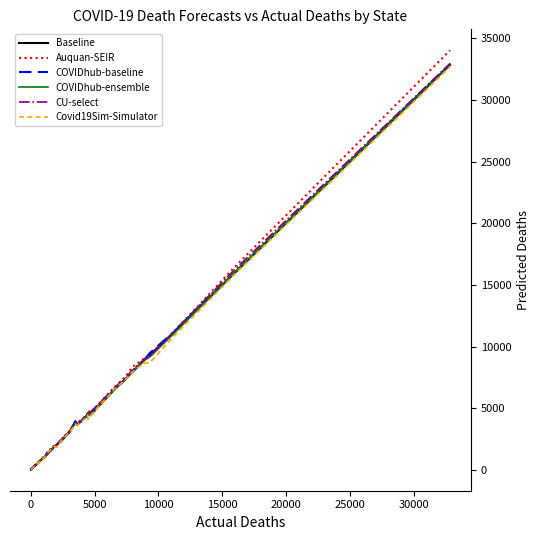

Which series has the largest total across all categories?

Auquan-SEIR